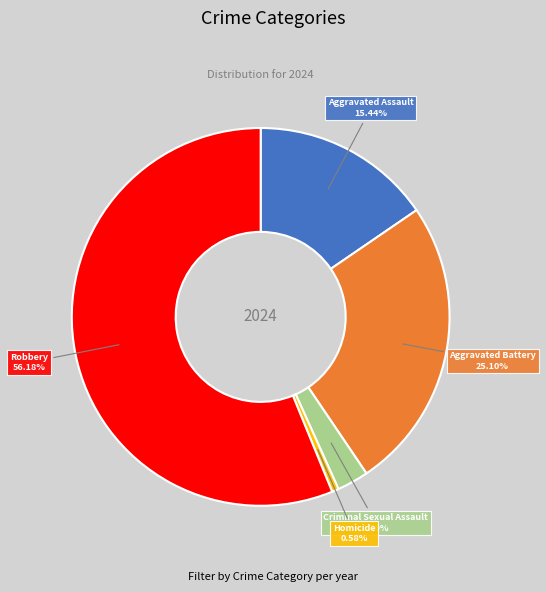

Is there any slice that represents more than half of the pie?

Yes